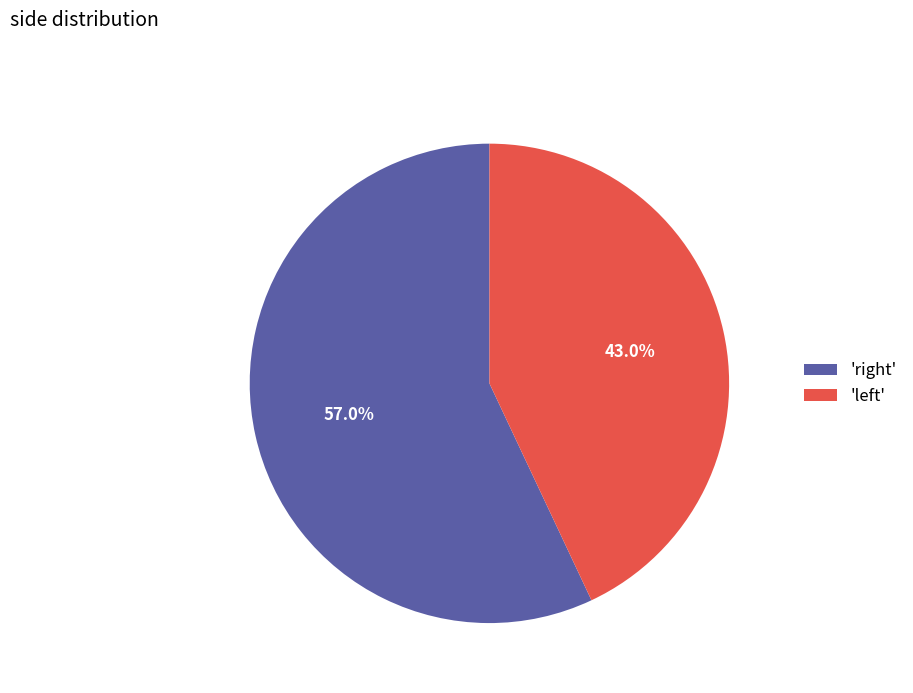

Rank the categories by value from lowest to highest.

'left', 'right'